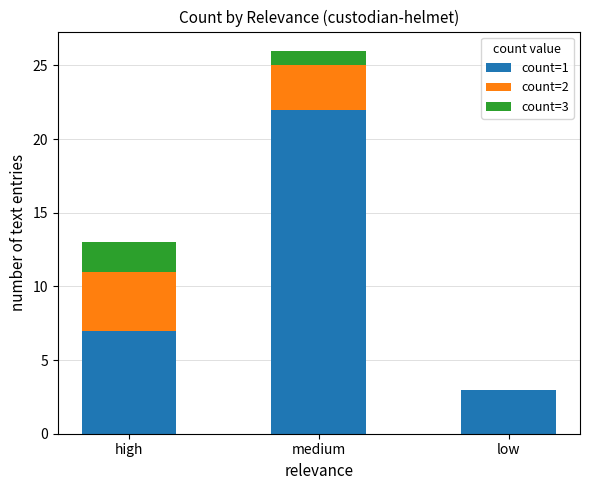

Is it true that count=1 equals 7 at high?

True